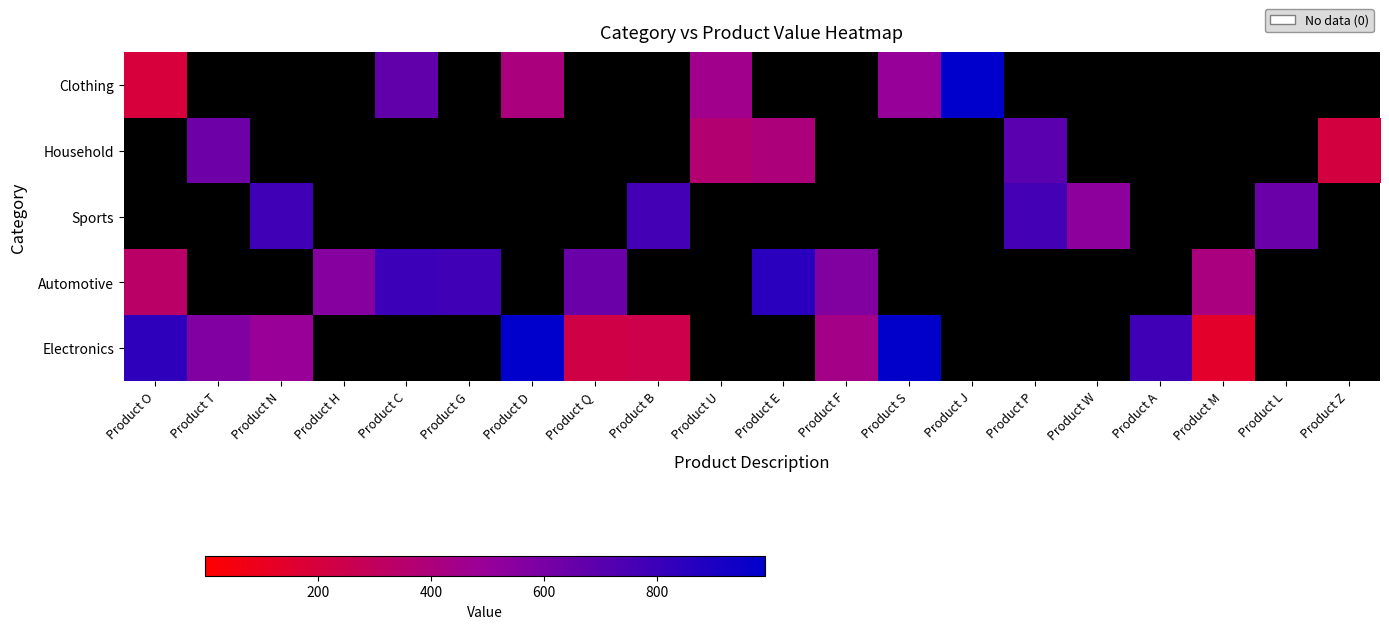

What is the total value across all series at Product G?

783